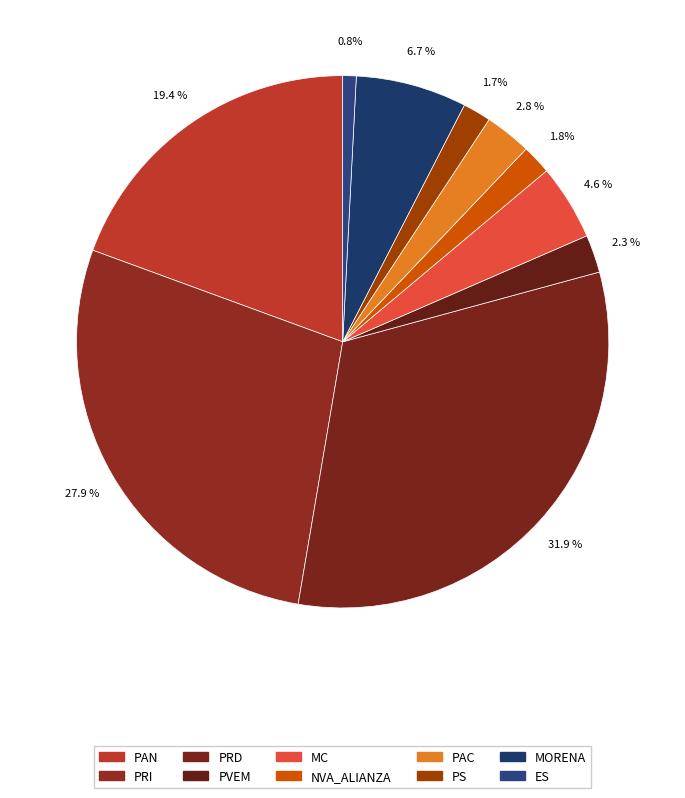

How many slices are in this pie chart?

10